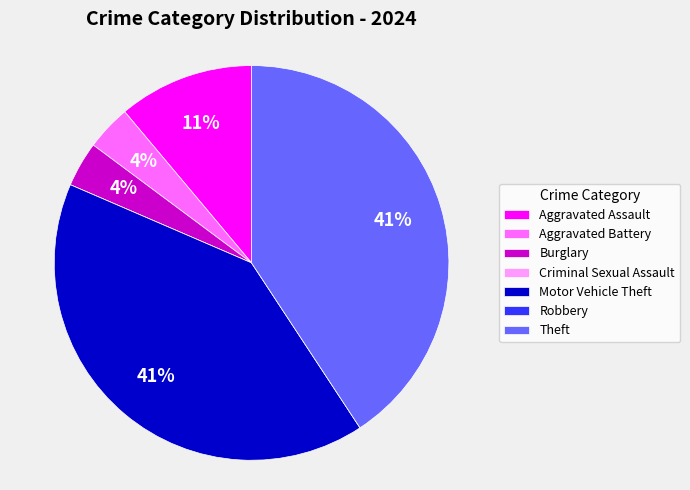

Is Motor Vehicle Theft the majority of the pie?

No